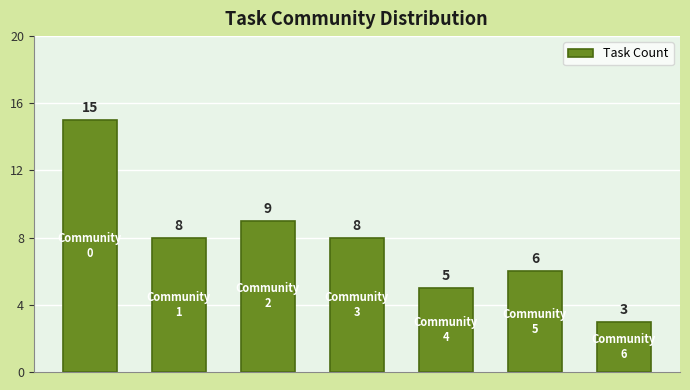

What is the value of the 4th bar from the left?

8